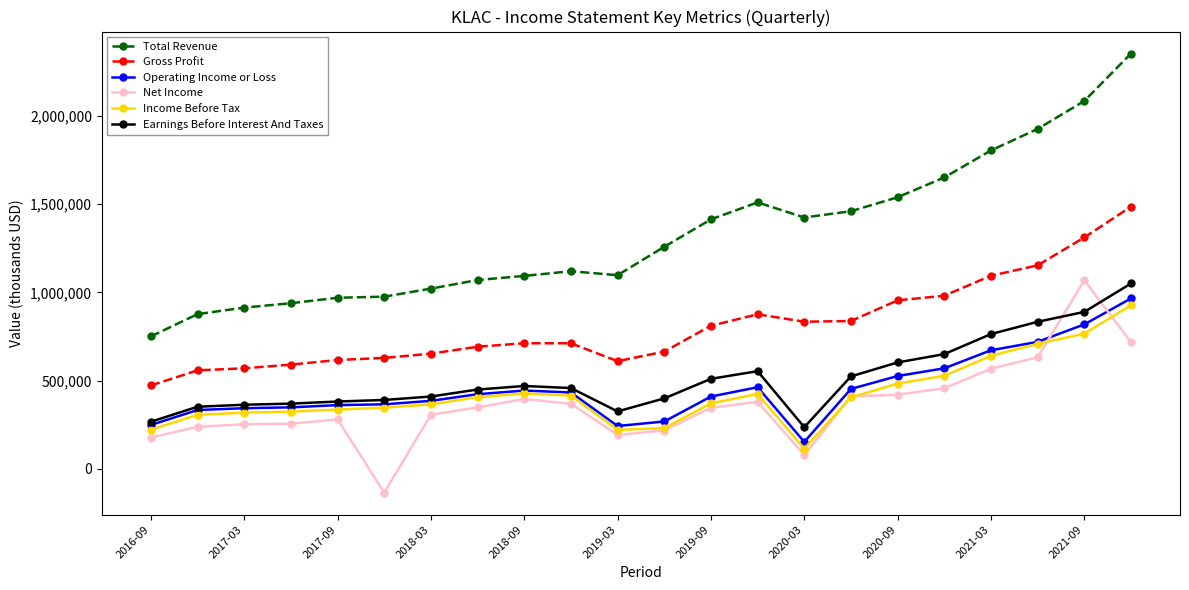

True or false: Net Income and Total Revenue cross at least once.

False